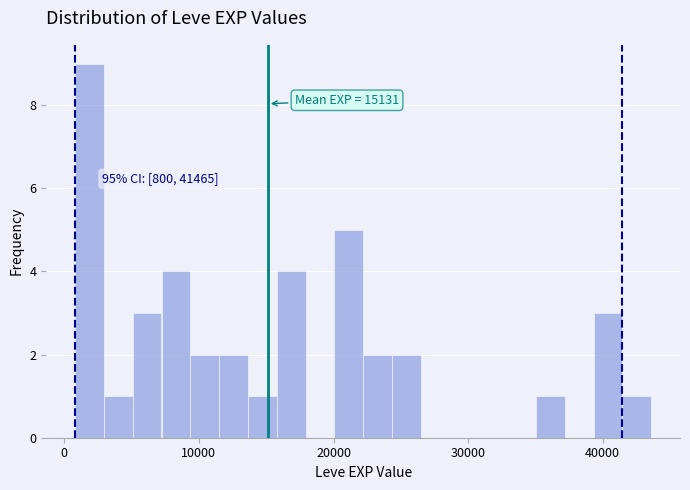

Around what value on the x-axis is the tallest bar? Give the approximate position of its centre, as read against the axis.

2000